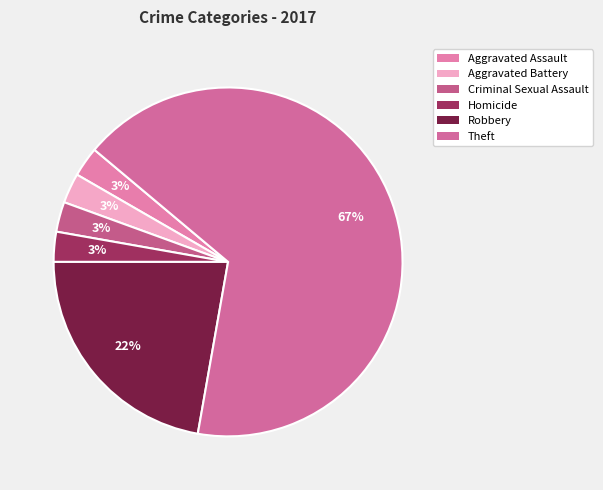

Which has a higher value, Robbery or Aggravated Assault?

Robbery